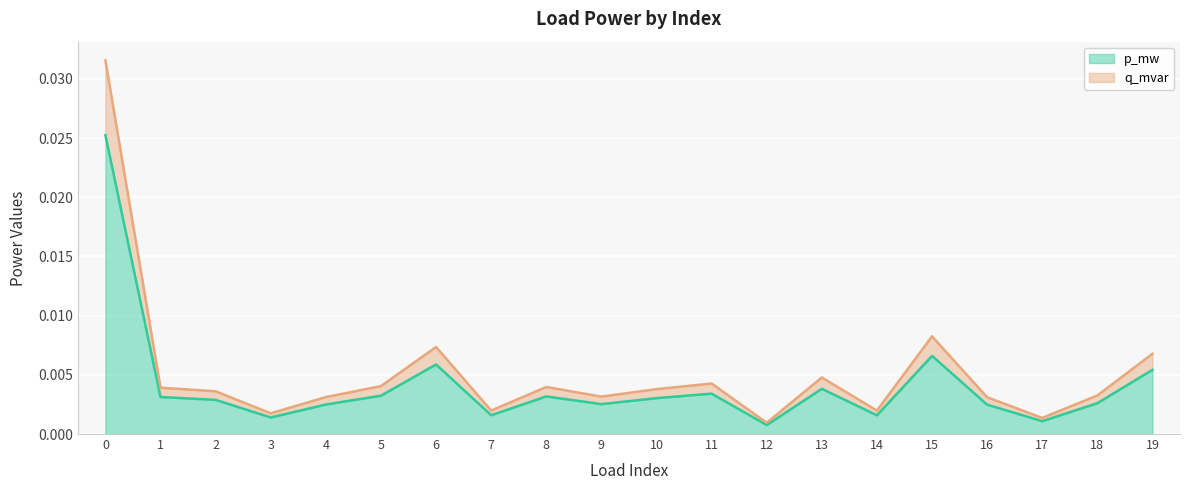

At how many categories does at least one series exceed 0?

20